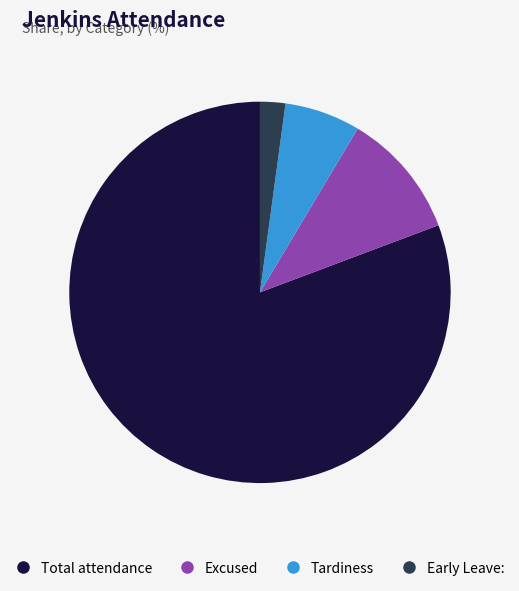

Does any single category account for the majority?

Yes